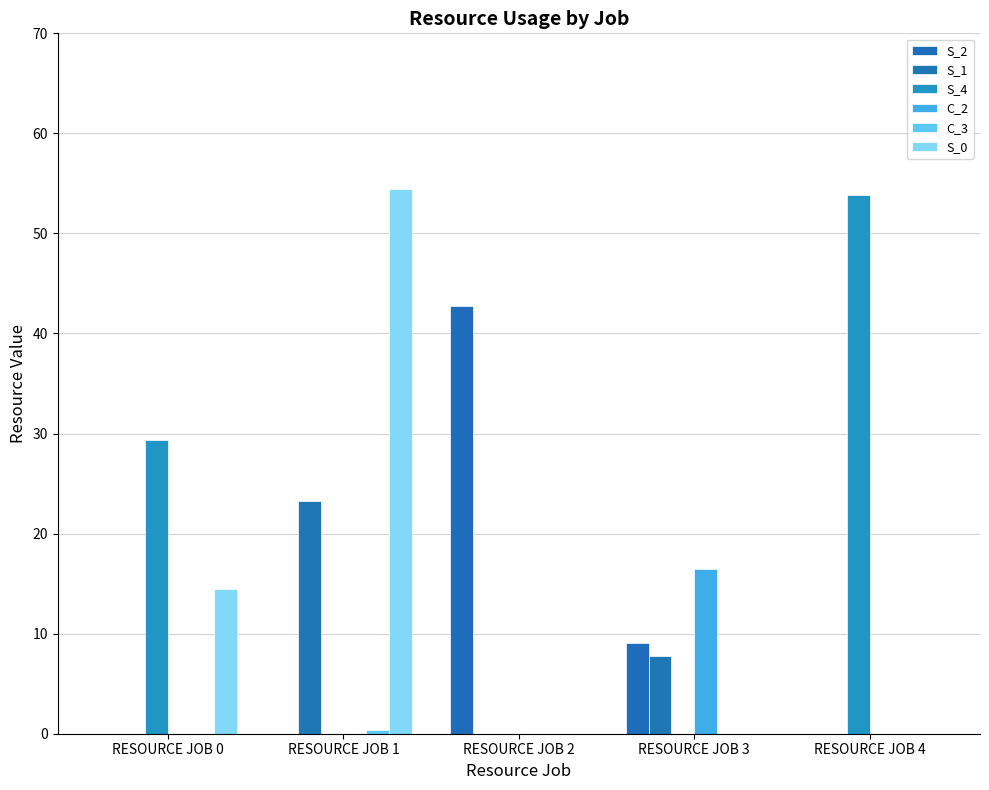

Between RESOURCE JOB 0 and RESOURCE JOB 4, which series saw the biggest shift?

S_4